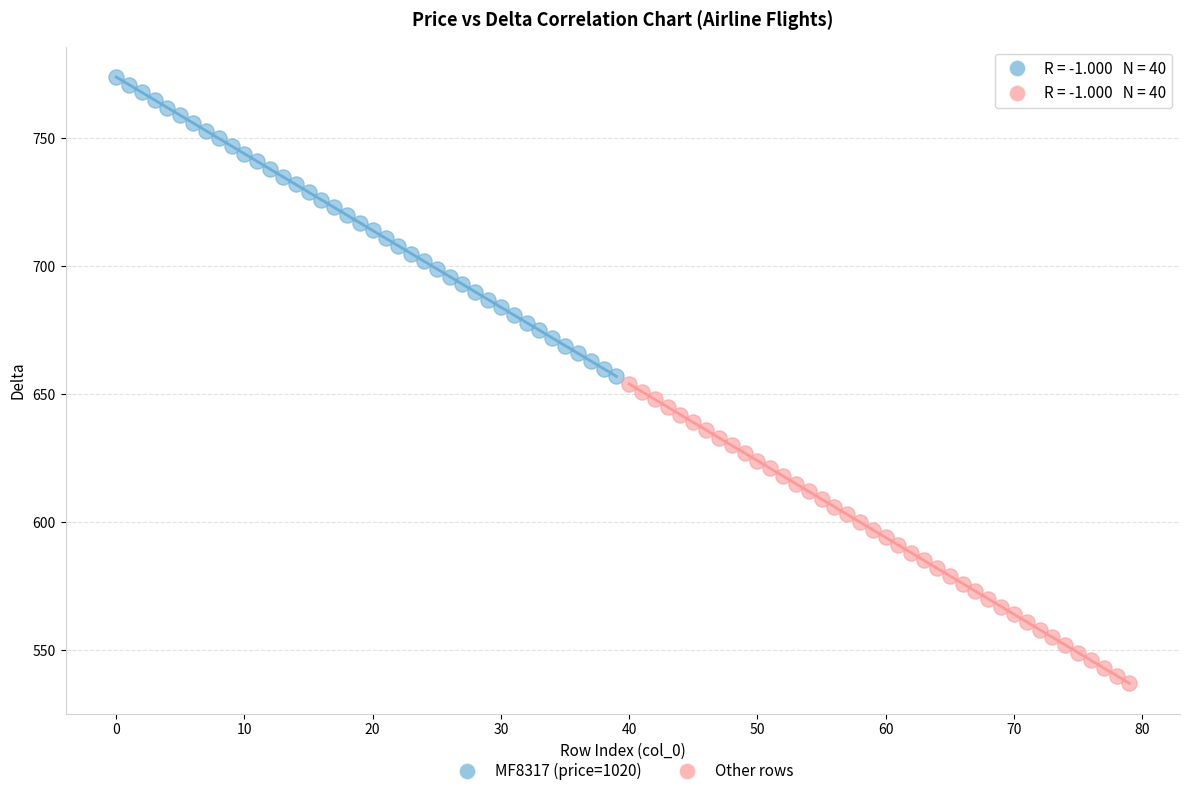

Which series reaches the minimum Y coordinate?

Other rows